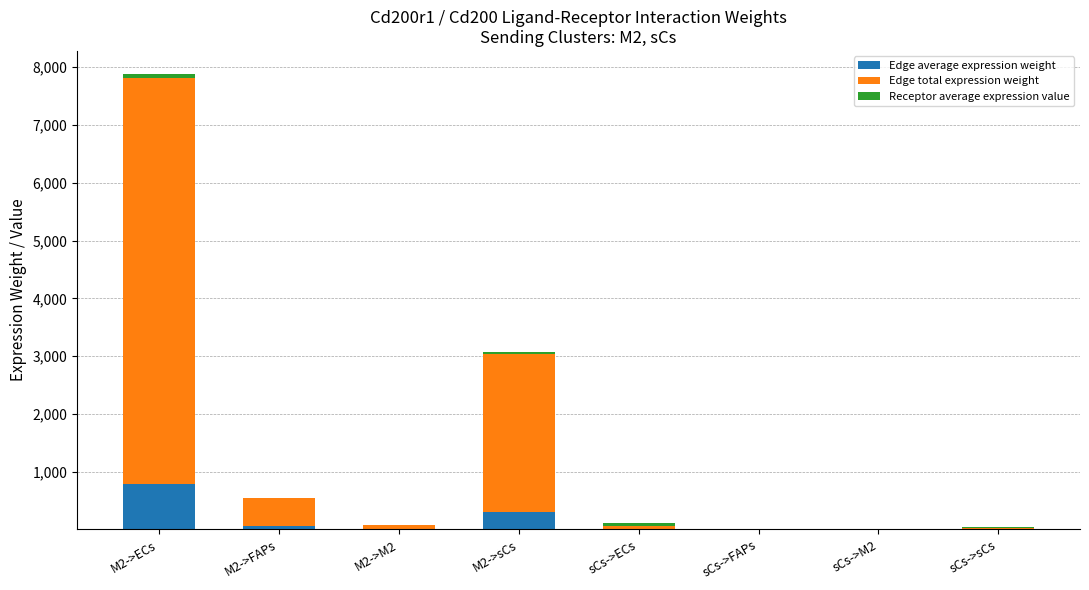

What is the difference between the Edge average expression weight values at sCs->M2 and sCs->sCs?

1.9